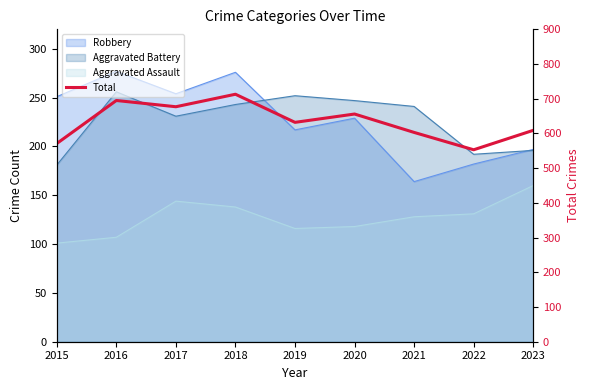

What is the change in value from 2016 to 2021?

-92